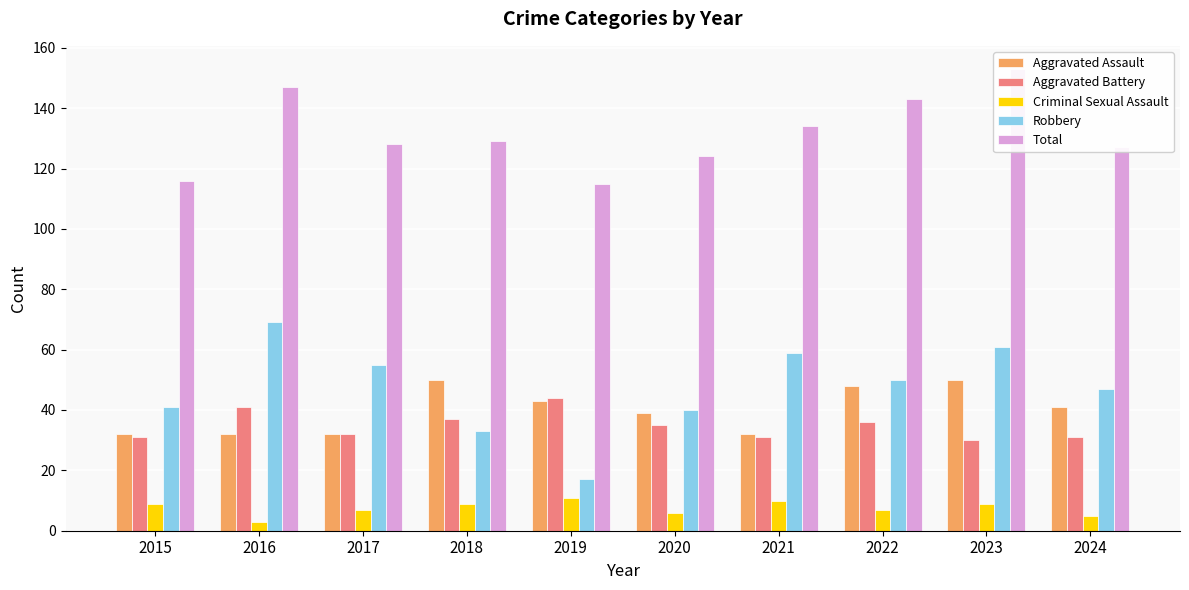

What is the difference between the maximum and minimum values in the Aggravated Assault series?

18